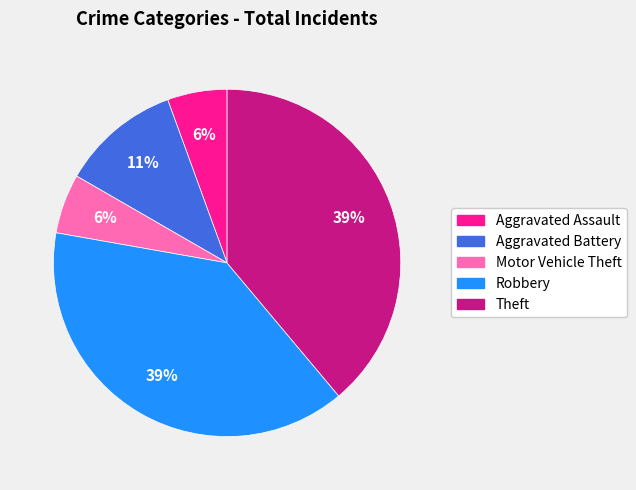

To the nearest percent, what is the difference between the Aggravated Assault and Robbery slice percentages?

33%